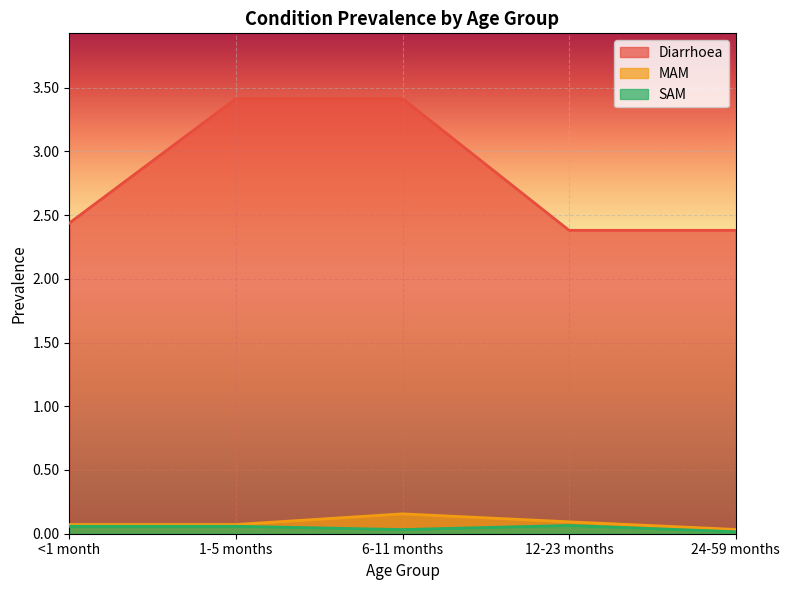

At which category does the chart reach its minimum across all series?

24-59 months